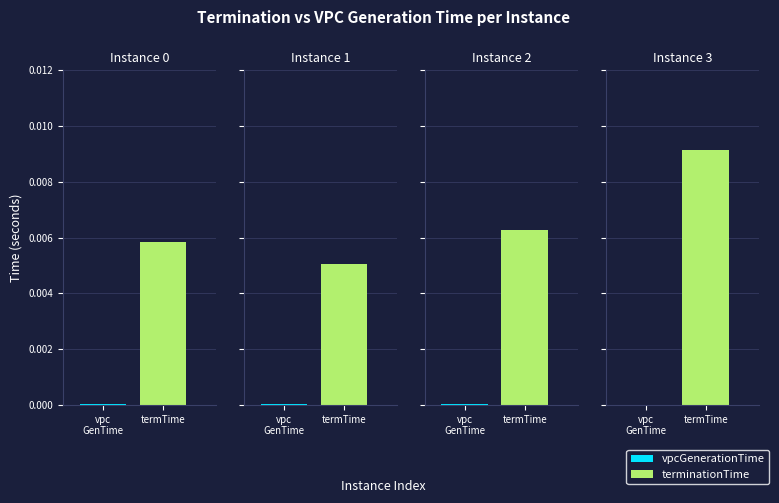

Which label corresponds to the largest value in the chart?

3